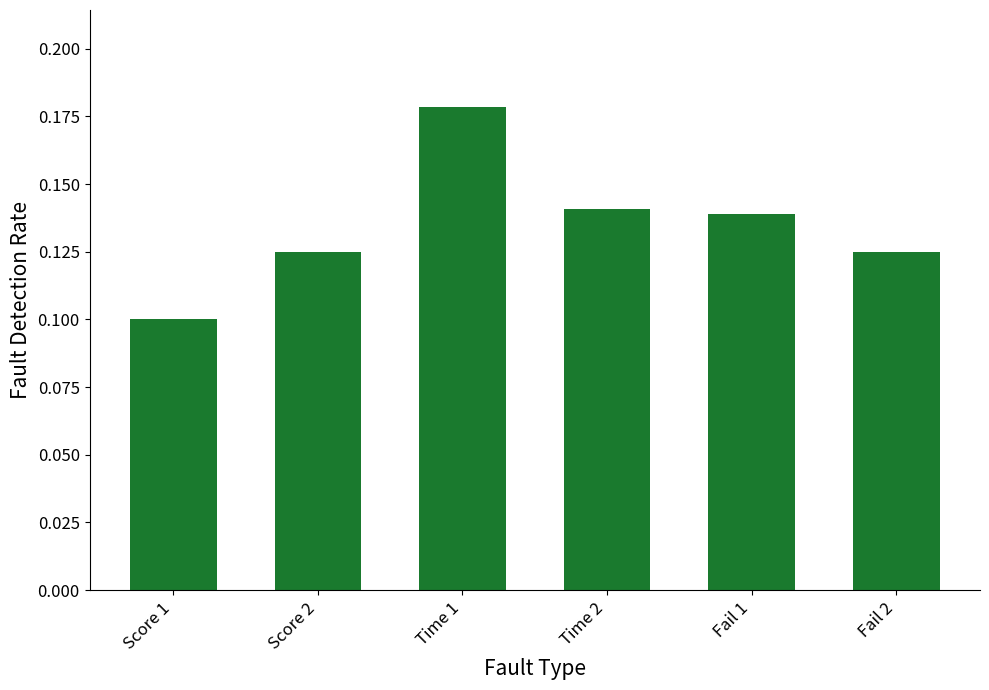

Which has a higher value, Time 2 or Score 2?

Time 2